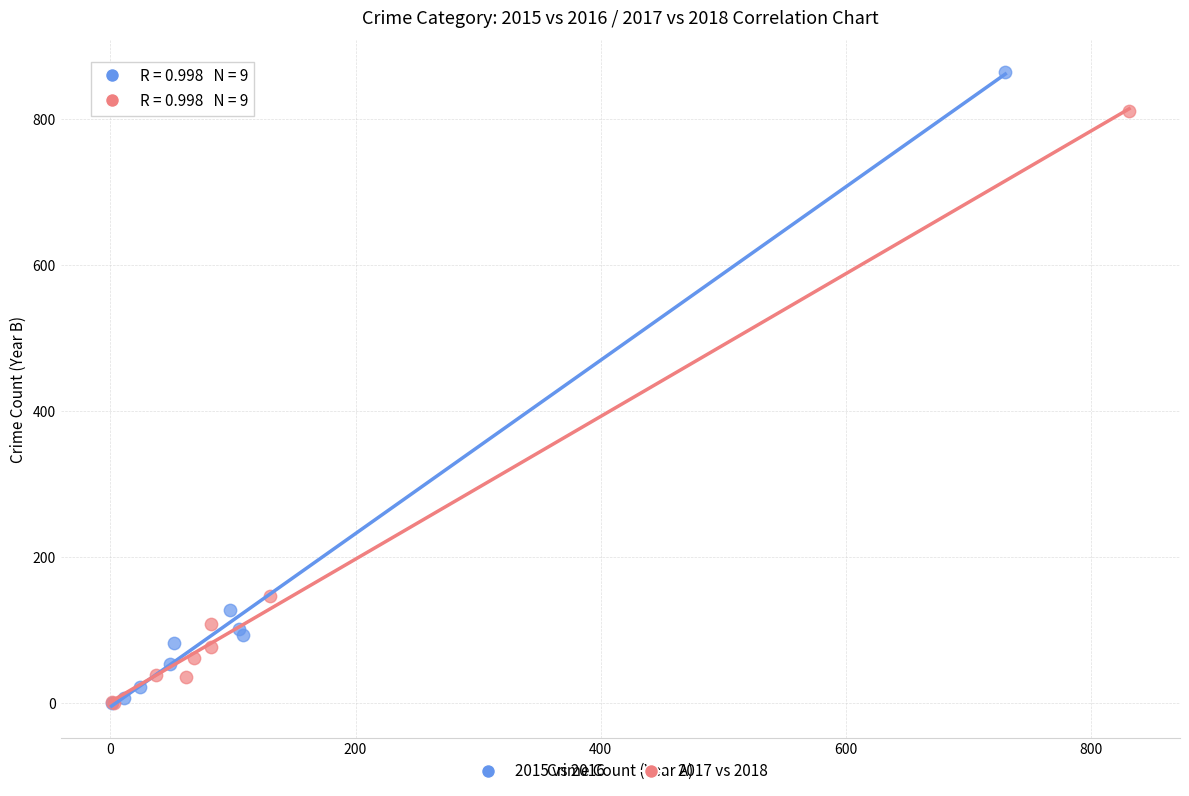

Which series has the largest Y range (max minus min)?

2015 vs 2016